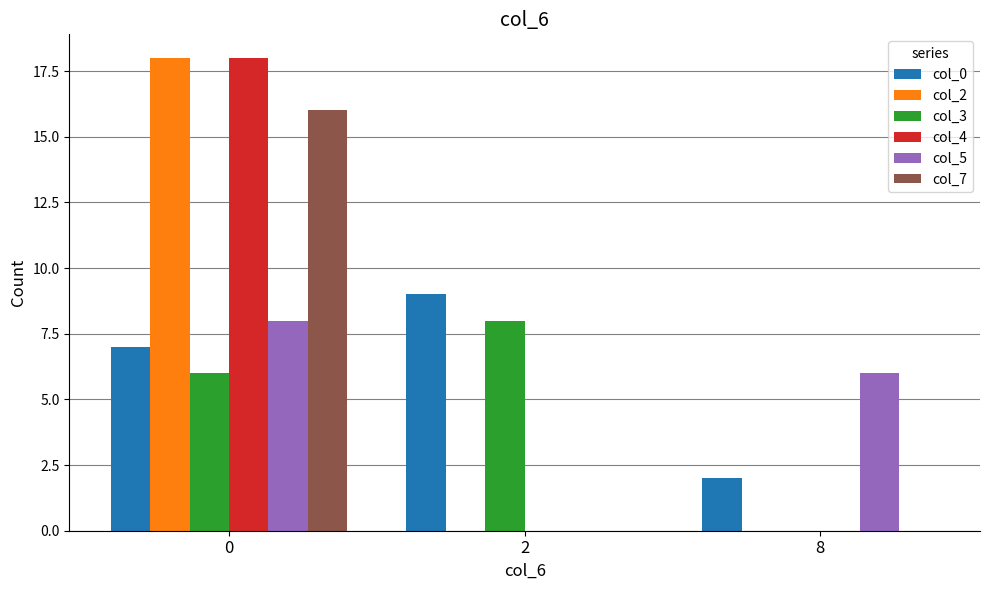

Does the chart contain stacked bars?

No